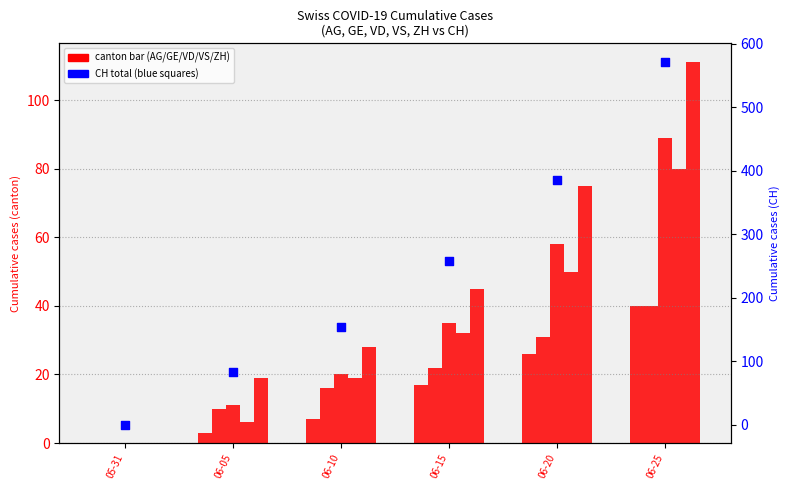

Which series reaches the maximum Y coordinate?

CH